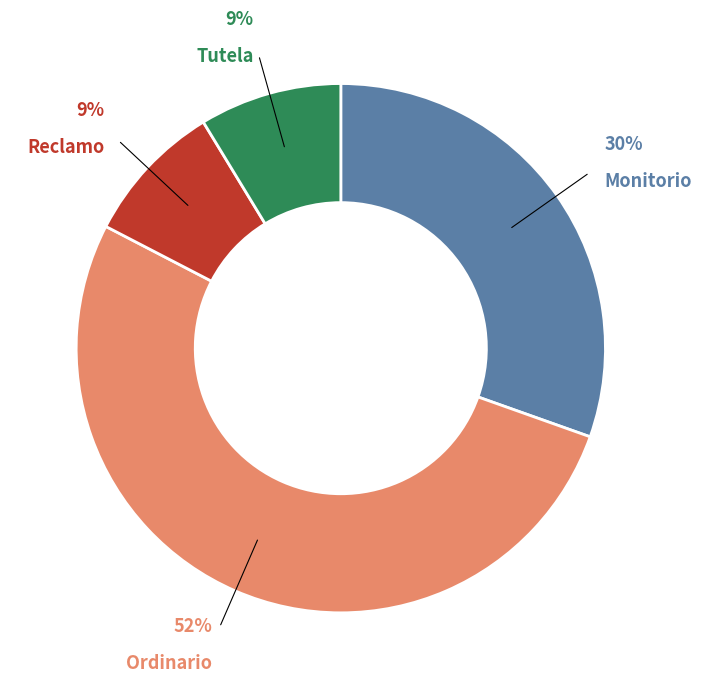

Count the number of slices in the pie.

4